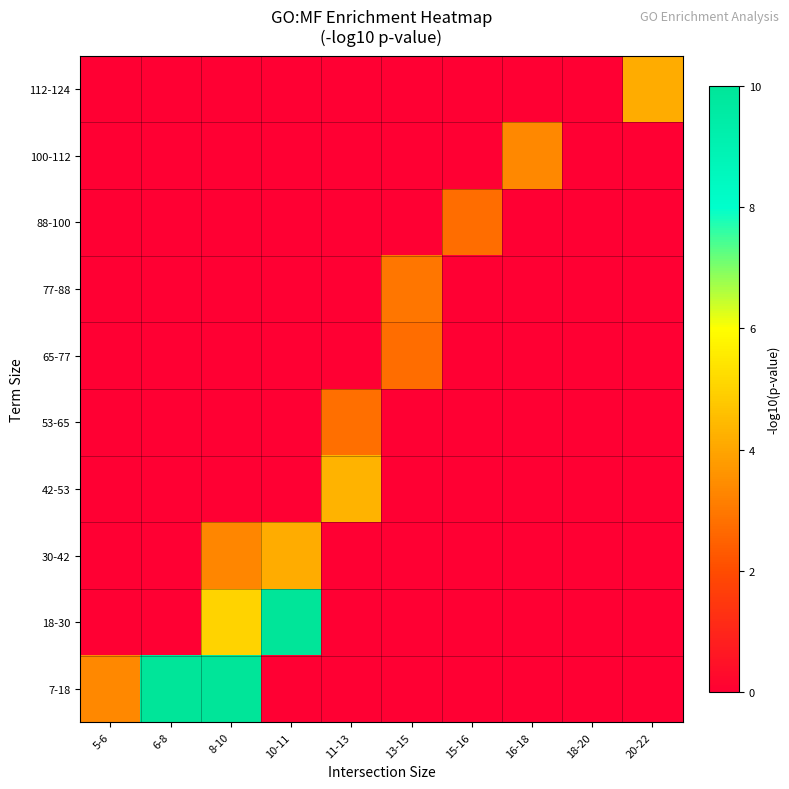

How many data points does each series have?

10